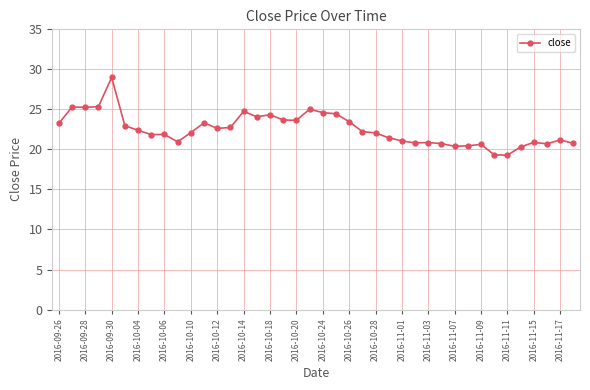

What is the difference between the second highest and minimum values?

6.1